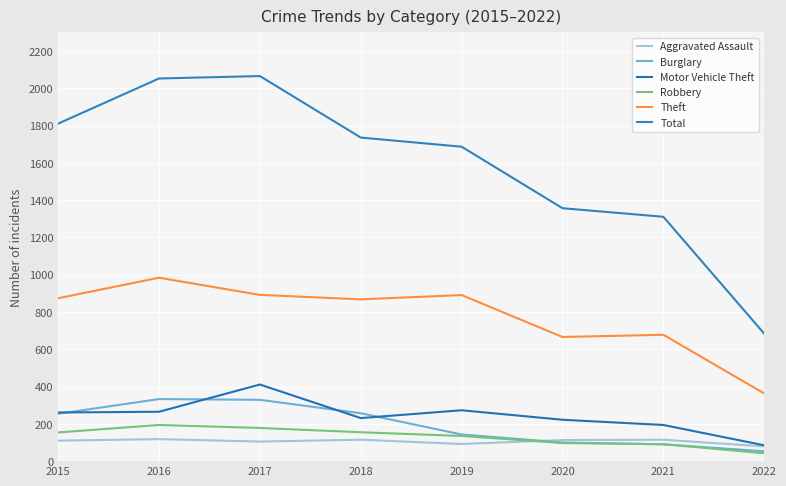

True or false: Theft and Aggravated Assault intersect in this chart.

False